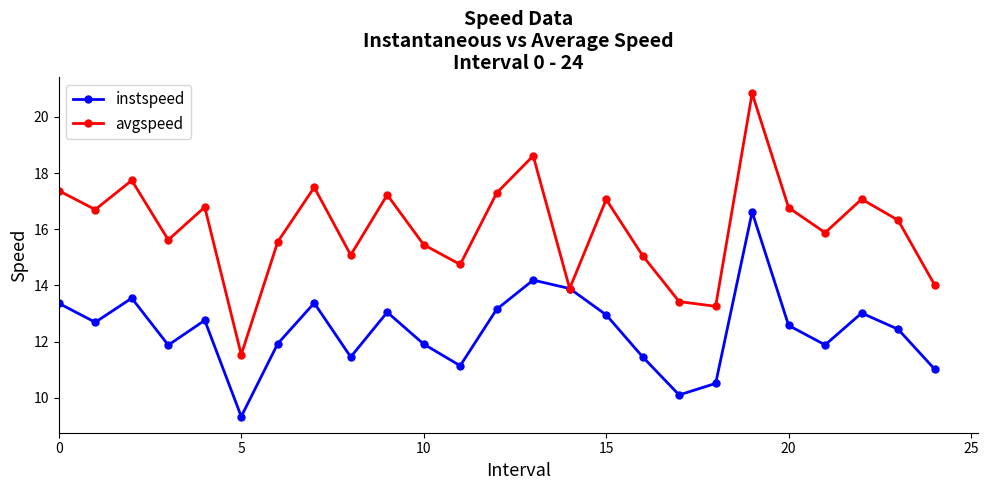

Which series has the widest spread of values?

avgspeed